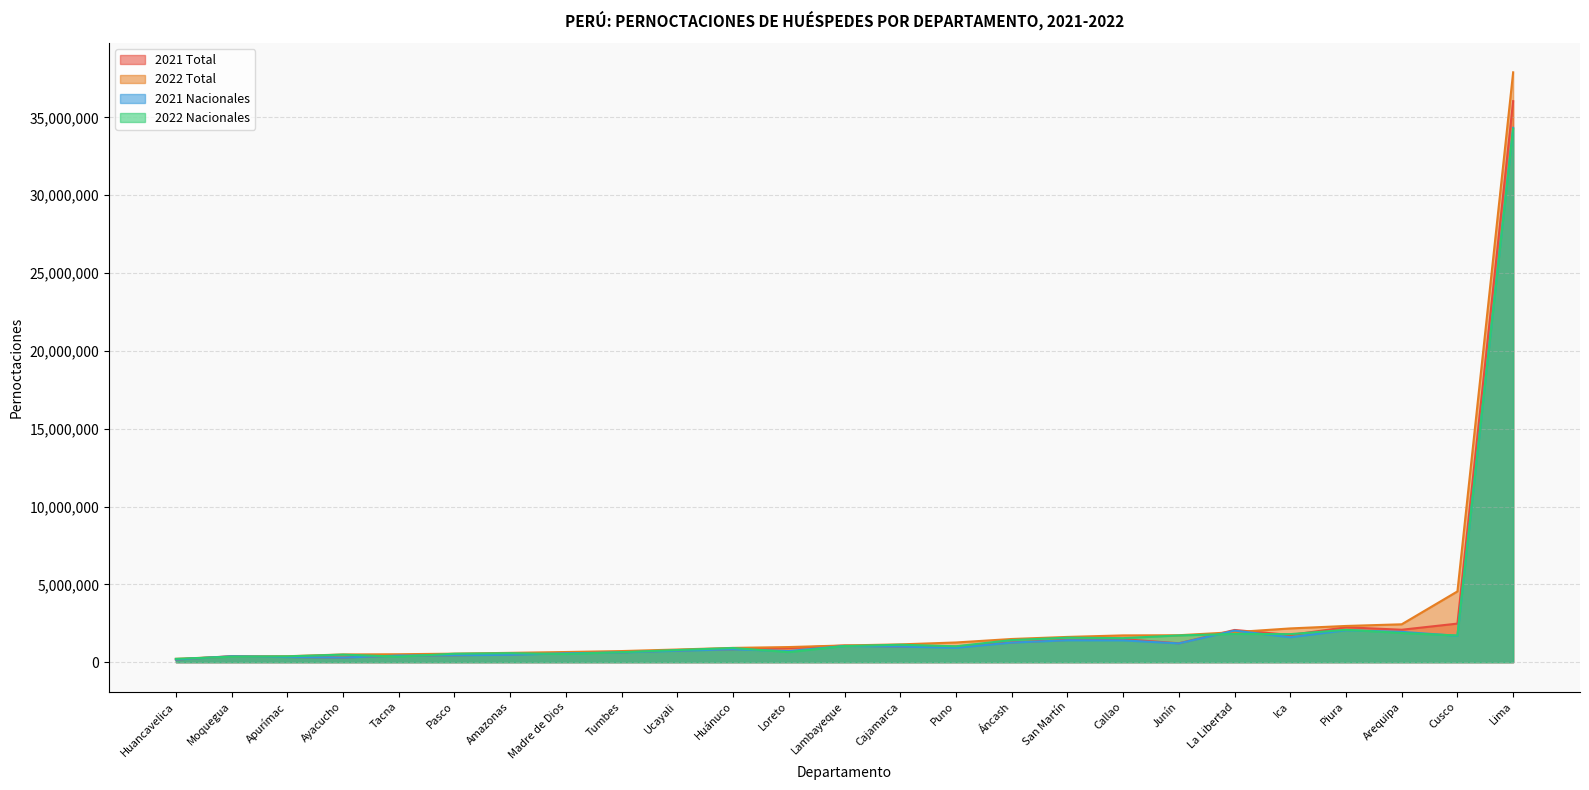

Reading right to left, transcribe all the data shown in this chart.

2021 Total: Ucayali=758875	Tumbes=638716	Tacna=436851	San Martín=1432027	Puno=1005621	Piura=2242135	Pasco=446954	Moquegua=387933	Madre de Dios=608739	Loreto=907250	Lima=36042976	Lambayeque=1067045	La Libertad=2070157	Junín=1213622	Ica=1748330	Huánuco=830768	Huancavelica=169749	Cusco=2478706	Callao=1479378	Cajamarca=1010283	Ayacucho=302927	Arequipa=2083952	Apurímac=335074	Áncash=1273014	Amazonas=494157
2022 Total: Ucayali=813985	Tumbes=714644	Tacna=510290	San Martín=1622745	Puno=1265899	Piura=2326648	Pasco=547583	Moquegua=358779	Madre de Dios=653505	Loreto=972127	Lima=37893807	Lambayeque=1074570	La Libertad=1929378	Junín=1731390	Ica=2168923	Huánuco=918470	Huancavelica=214455	Cusco=4546431	Callao=1720642	Cajamarca=1143590	Ayacucho=497201	Arequipa=2434012	Apurímac=382155	Áncash=1489841	Amazonas=600268
2021 Nacionales: Ucayali=735208	Tumbes=626413	Tacna=425705	San Martín=1407026	Puno=926240	Piura=2052923	Pasco=445827	Moquegua=379002	Madre de Dios=571437	Loreto=713766	Lima=34327748	Lambayeque=1044348	La Libertad=2026640	Junín=1207135	Ica=1601045	Huánuco=826212	Huancavelica=169107	Cusco=1693050	Callao=1400518	Cajamarca=1004202	Ayacucho=296330	Arequipa=1947975	Apurímac=332438	Áncash=1257475	Amazonas=474132
2022 Nacionales: Ucayali=781956	Tumbes=641757	Tacna=359180	San Martín=1576226	Puno=1021680	Piura=2078039	Pasco=544415	Moquegua=349097	Madre de Dios=525455	Loreto=646599	Lima=34270155	Lambayeque=1036203	La Libertad=1814344	Junín=1718115	Ica=1802680	Huánuco=911129	Huancavelica=213829	Cusco=1714406	Callao=1545299	Cajamarca=1121572	Ayacucho=486160	Arequipa=1874879	Apurímac=375722	Áncash=1421612	Amazonas=577514